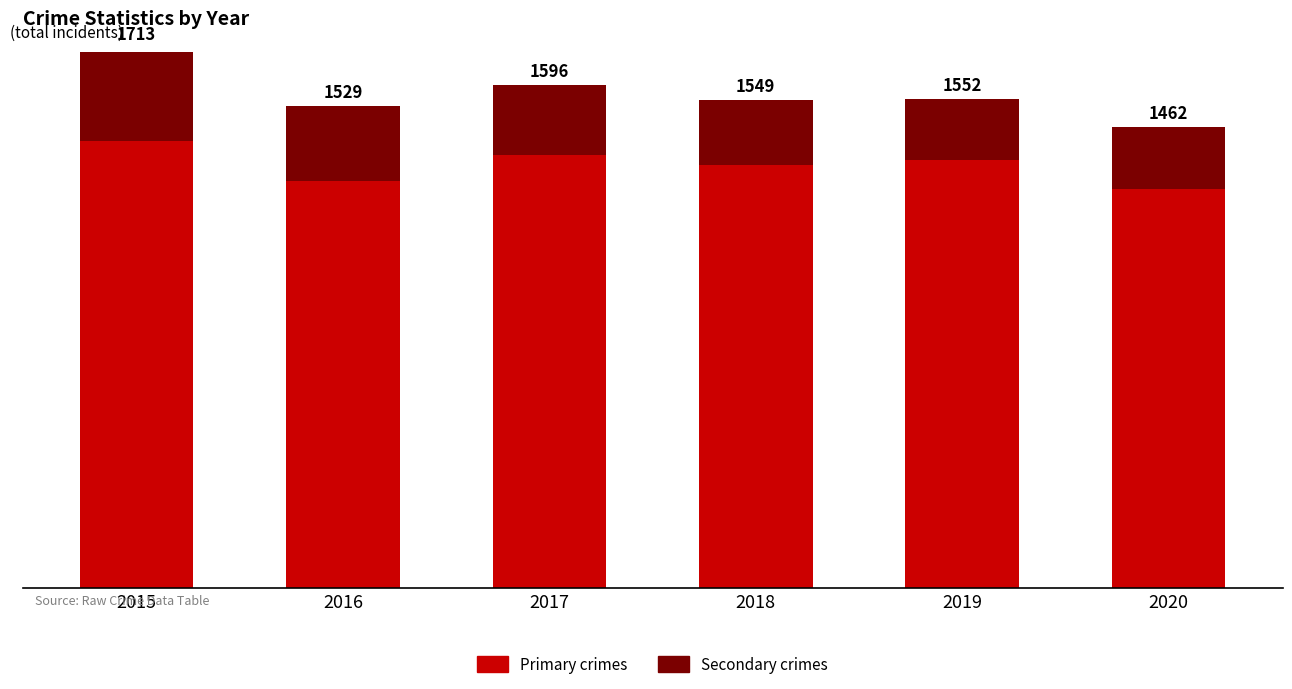

What is the sum of the Primary crimes values at 2018 and 2019?

2698